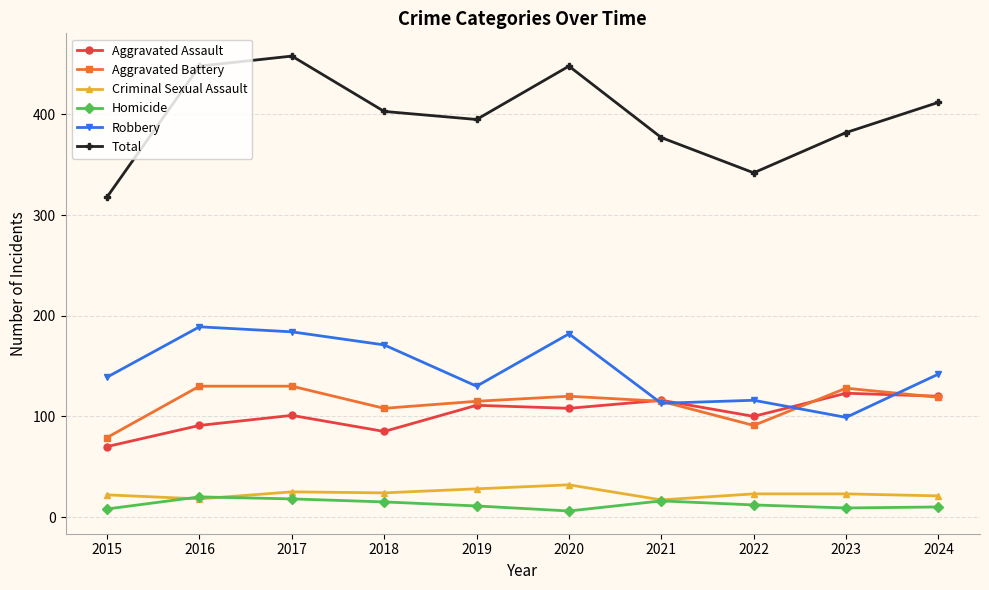

What is the lowest value of the Criminal Sexual Assault series?

17